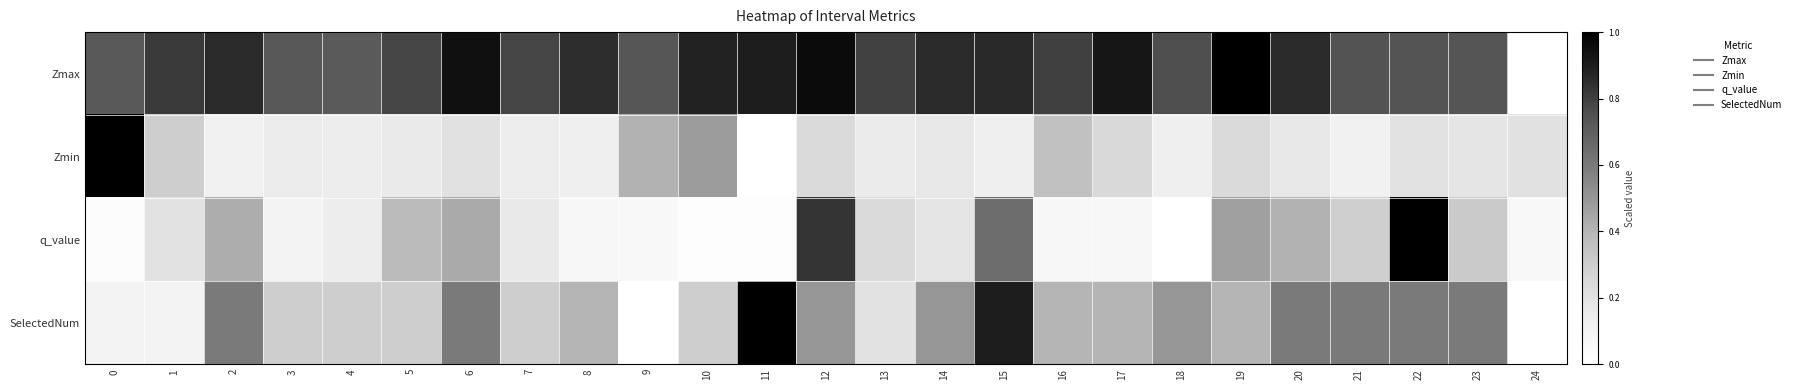

Reading right to left, extract all data points from this chart.

Zmax: 24=0.0	23=0.7	22=0.7	21=0.7	20=0.9	19=1.0	18=0.8	17=0.9	16=0.8	15=0.9	14=0.9	13=0.8	12=1.0	11=0.9	10=0.9	9=0.7	8=0.9	7=0.8	6=0.9	5=0.8	4=0.7	3=0.7	2=0.9	1=0.8	0=0.7
Zmin: 24=0.2	23=0.2	22=0.2	21=0.1	20=0.2	19=0.2	18=0.1	17=0.2	16=0.4	15=0.1	14=0.2	13=0.2	12=0.2	11=0.0	10=0.5	9=0.4	8=0.1	7=0.1	6=0.2	5=0.2	4=0.1	3=0.1	2=0.1	1=0.3	0=1.0
q_value: 24=0.1	23=0.3	22=1.0	21=0.3	20=0.4	19=0.5	18=0.0	17=0.1	16=0.1	15=0.6	14=0.2	13=0.2	12=0.8	11=0.0	10=0.0	9=0.1	8=0.1	7=0.2	6=0.4	5=0.4	4=0.1	3=0.1	2=0.4	1=0.2	0=0.0
SelectedNum: 24=0.0	23=0.6	22=0.6	21=0.6	20=0.6	19=0.4	18=0.5	17=0.4	16=0.4	15=0.9	14=0.5	13=0.2	12=0.5	11=1.0	10=0.3	9=0.0	8=0.4	7=0.3	6=0.6	5=0.3	4=0.3	3=0.3	2=0.6	1=0.1	0=0.1